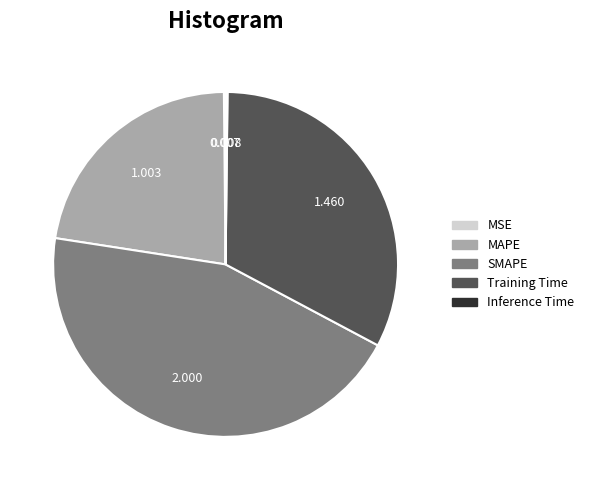

Which category has the biggest portion of the pie?

SMAPE